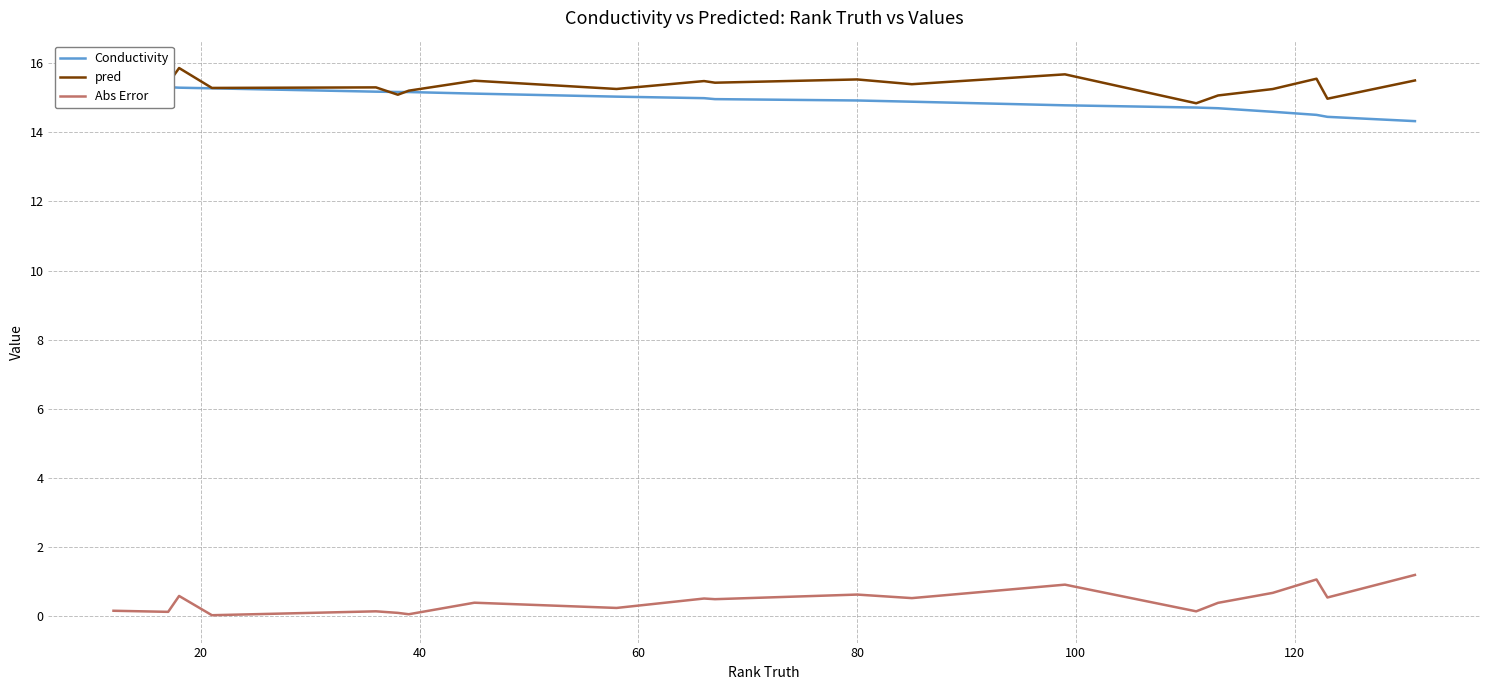

True or false: pred and Abs Error cross at least once.

False